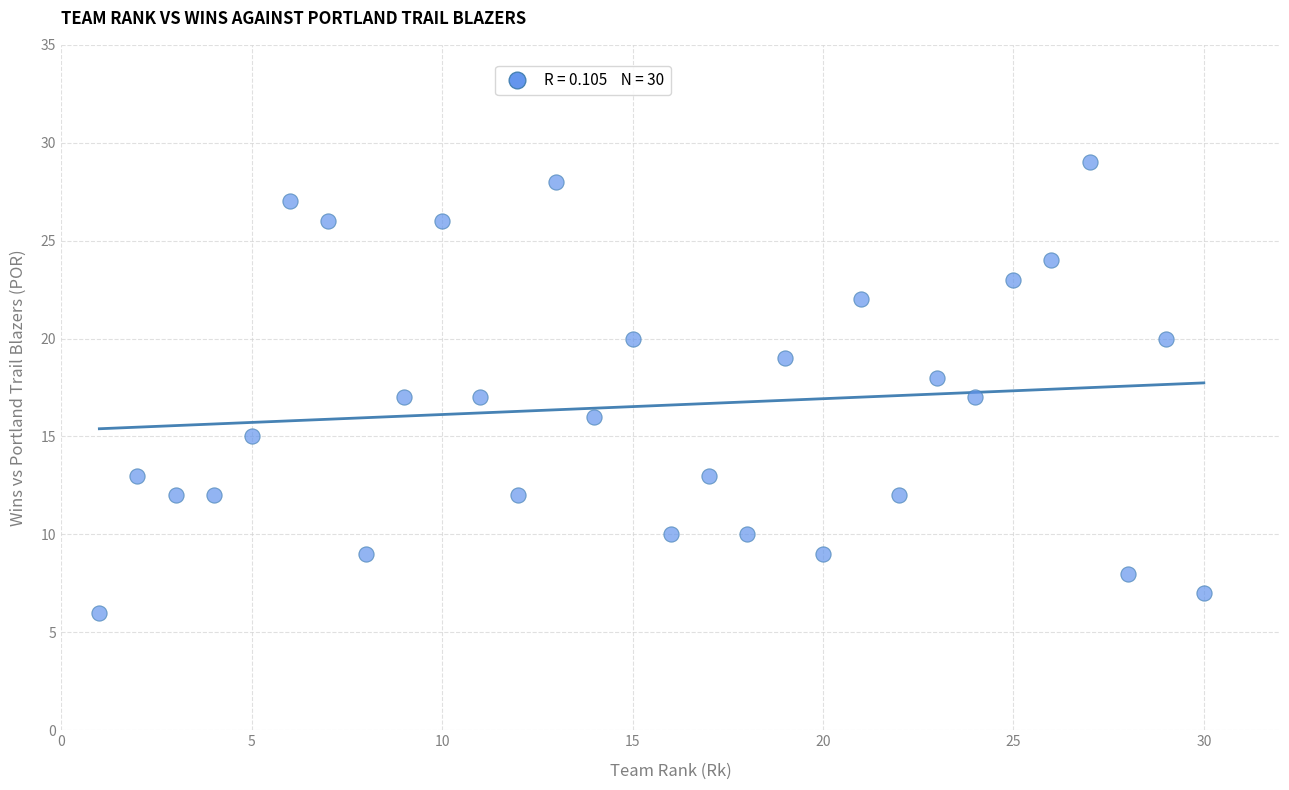

What is the range of Y values (max minus min)?

23